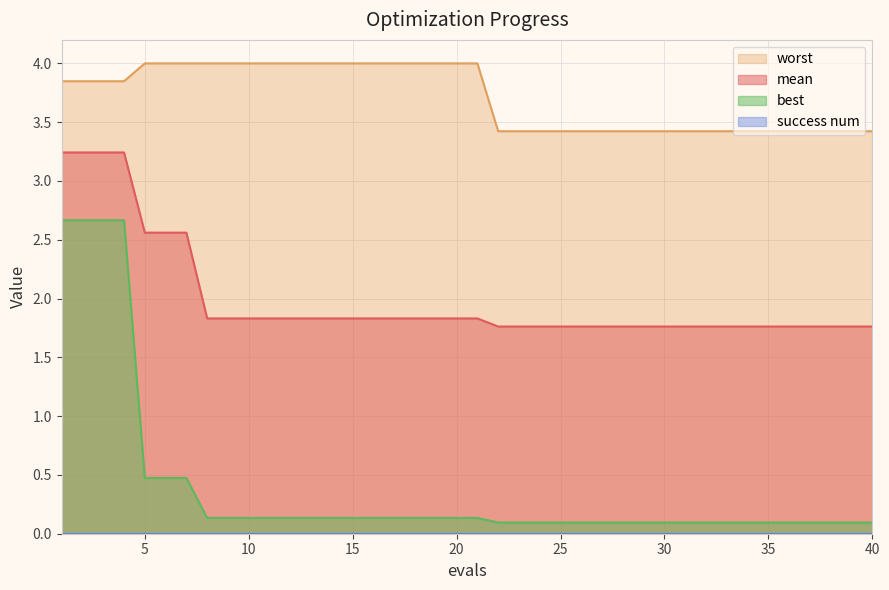

At which label does mean reach its minimum?

22